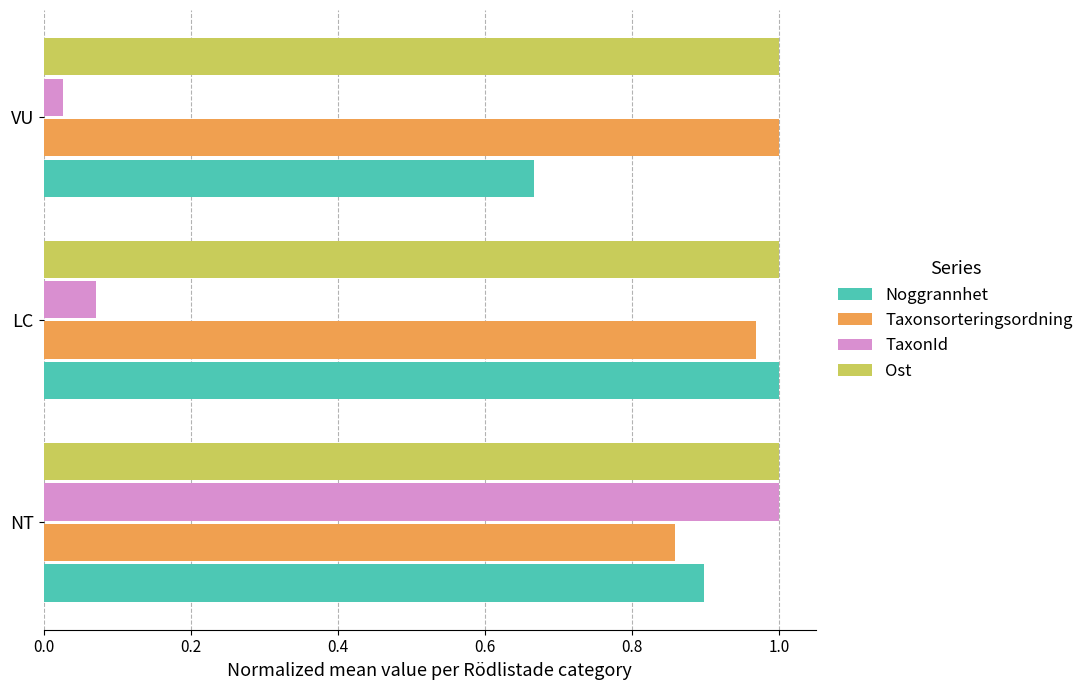

At which category is the sum across all series the highest?

NT